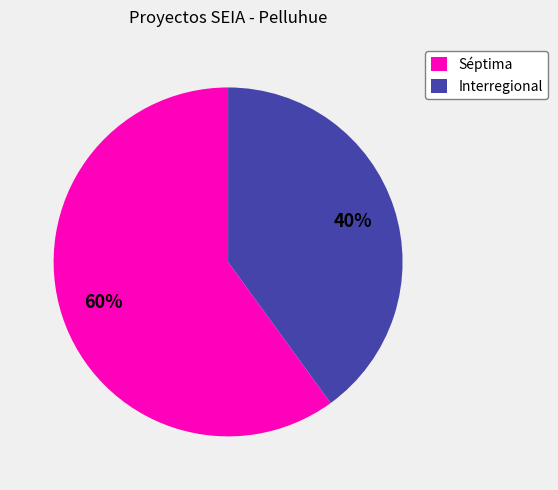

To the nearest percent, what percentage of the pie is Séptima?

60%